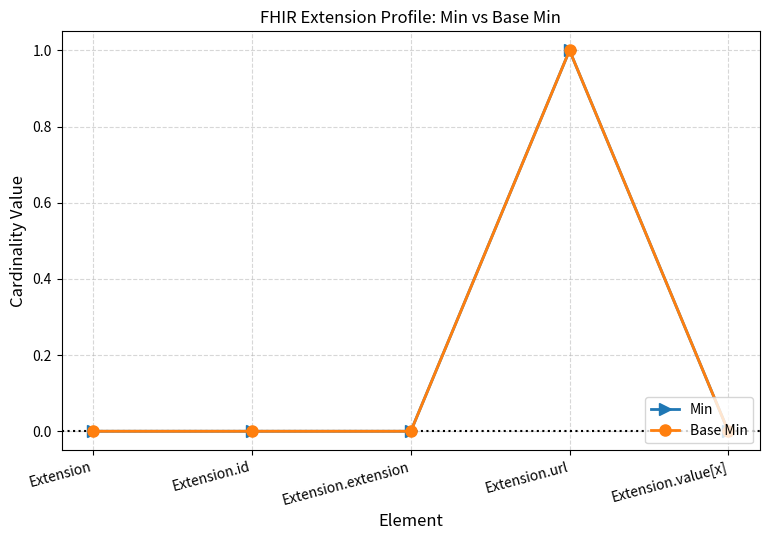

Reading left to right, transcribe all the data shown in this chart.

Min: 0	0	0	1	0
Base Min: 0	0	0	1	0